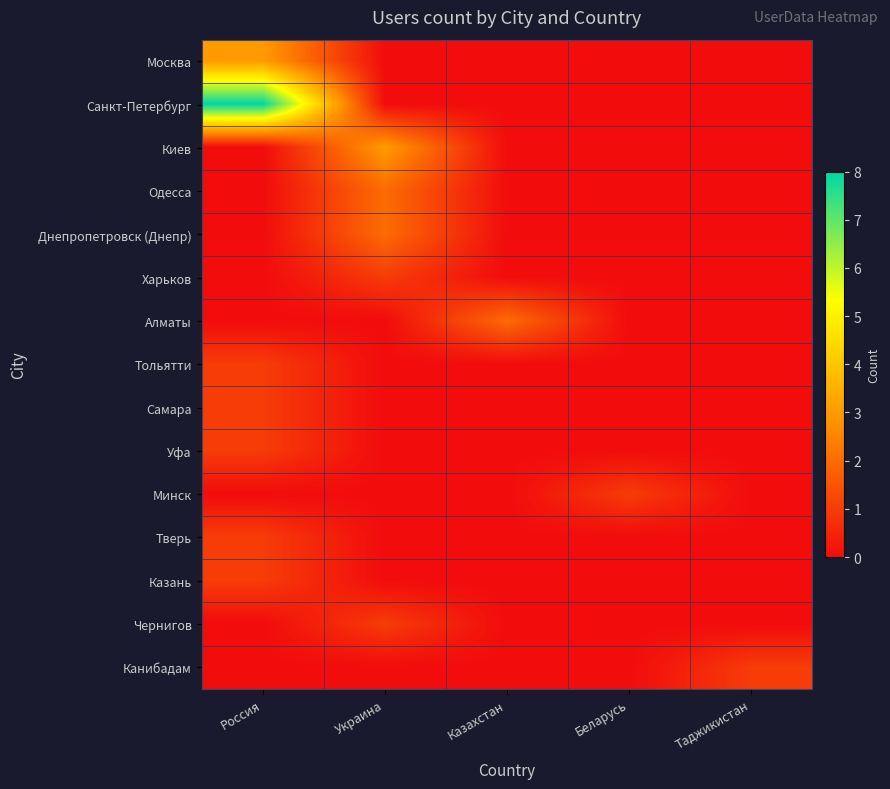

What is the difference between the highest and lowest values at Казахстан?

2